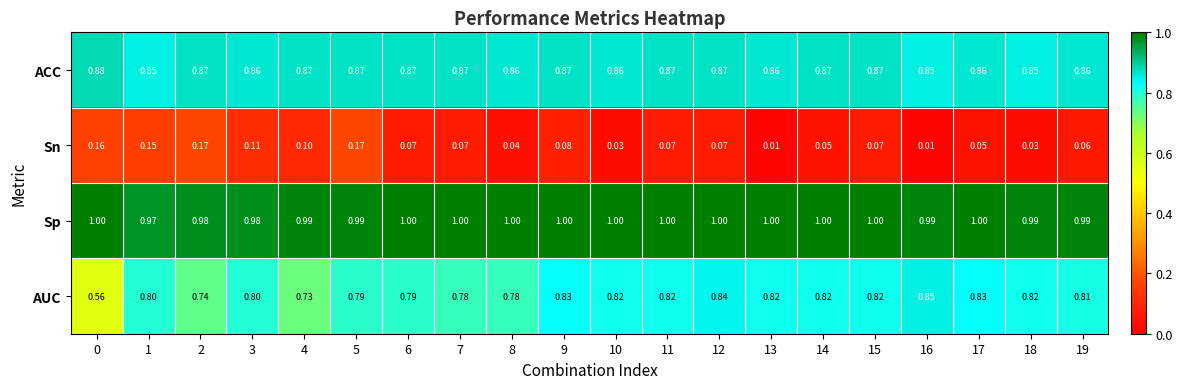

Which series changed the most between 2 and 17?

Sn